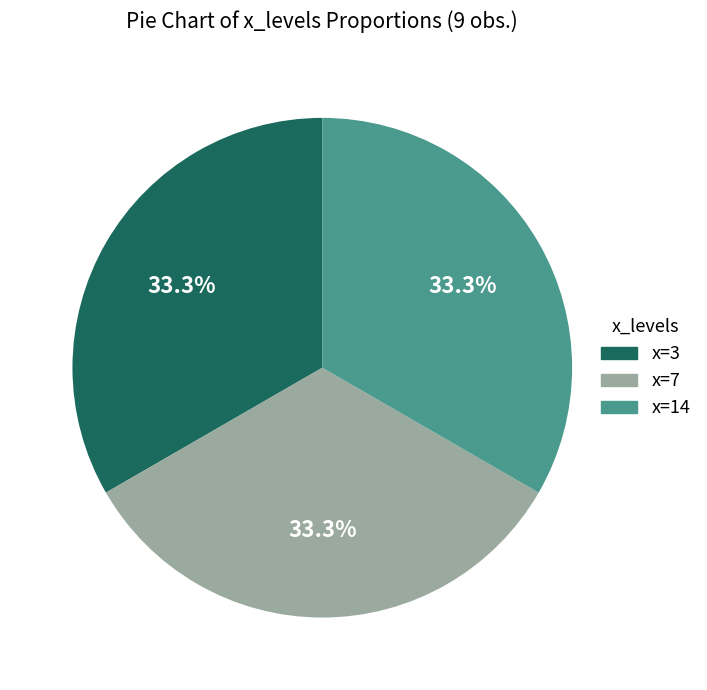

Does any single category account for the majority?

No